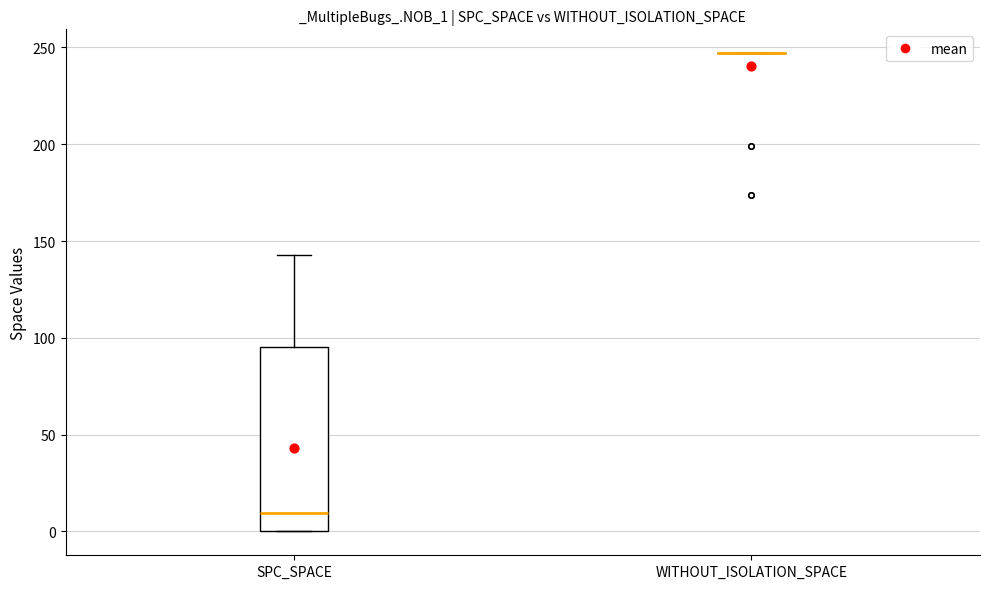

Reading left to right, transcribe this box plot: for each box, give where its median line is, the range the box spans, and where its two whiskers end, as read against the y-axis. The values are not printed on the chart, so give them approximately, as read against the axis.

SPC_SPACE: median 10, box 0 to 95, whiskers 0 to 145
WITHOUT_ISOLATION_SPACE: box collapsed to a line at 245, whiskers 245 to 245